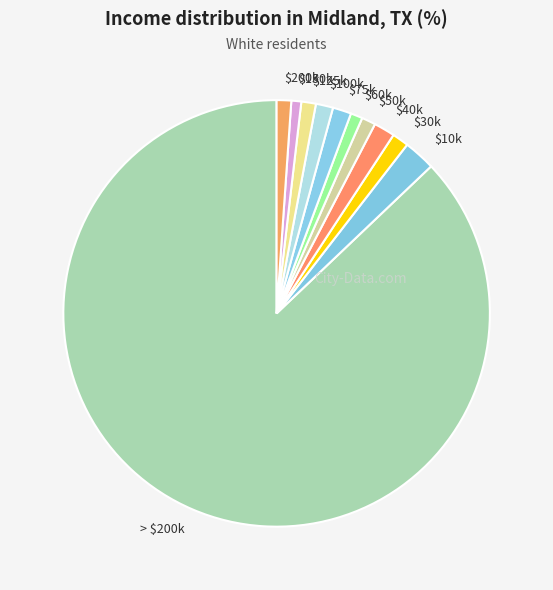

Is it true that > $200k is 81% of the pie?

False